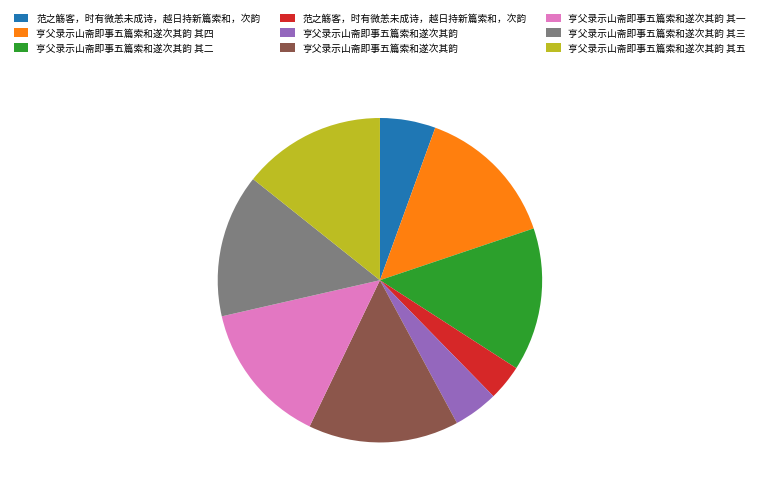

Is there a majority slice in this chart?

No